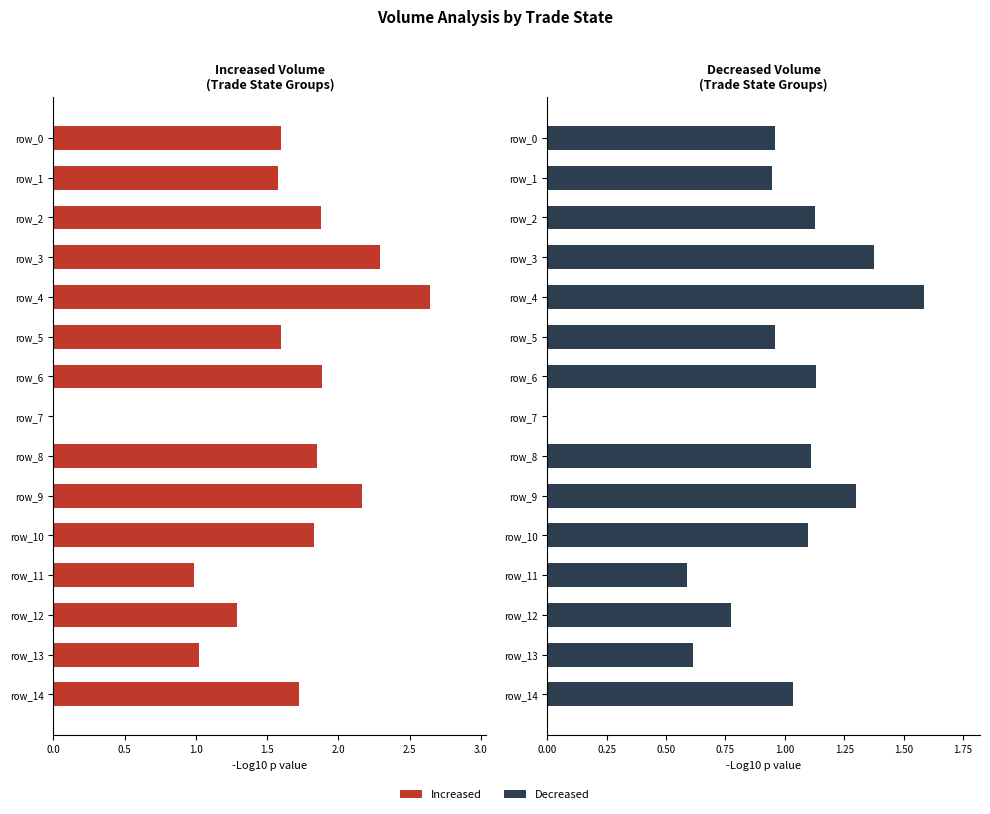

List the series in order of their peak value, lowest first.

Decreased, Increased